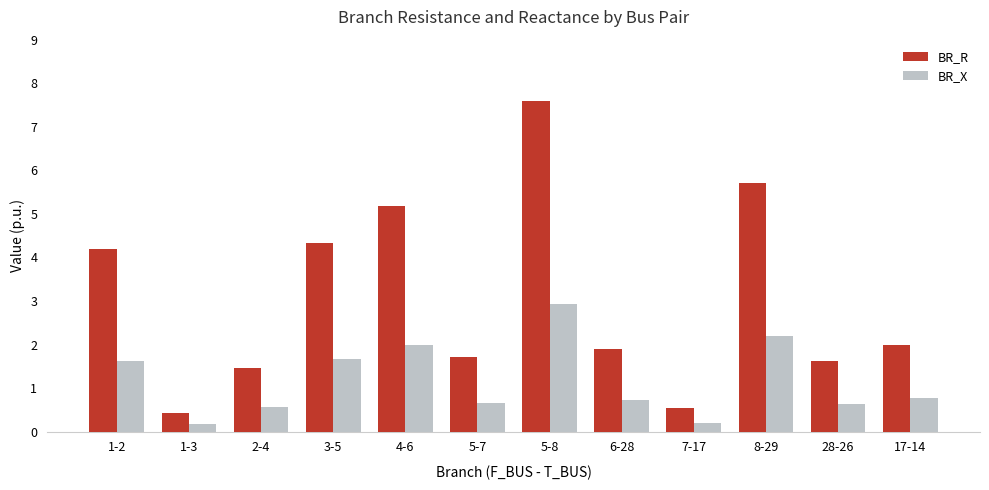

What is the total value across all series at 4-6?

7.2